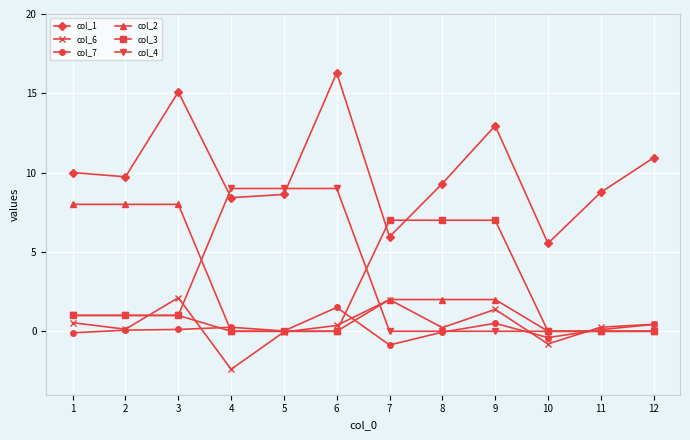

What is the greatest value displayed?

16.3